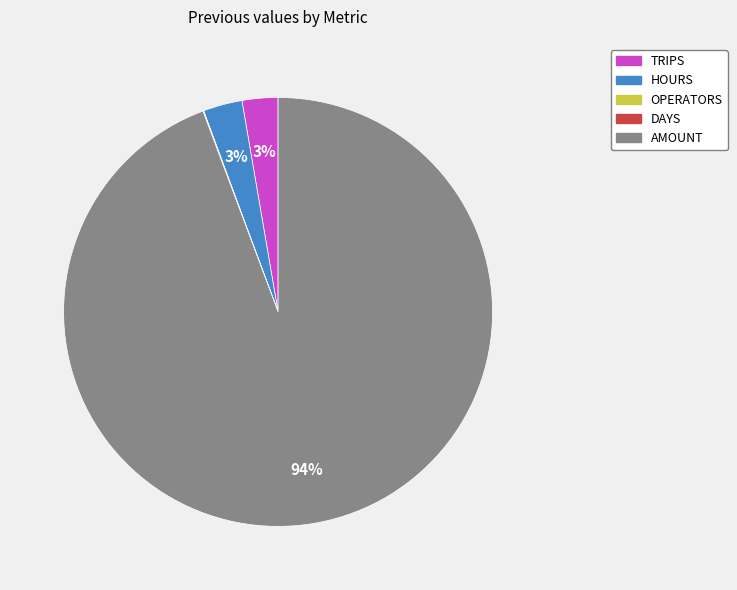

Is it true that HOURS is 16% of the pie?

False